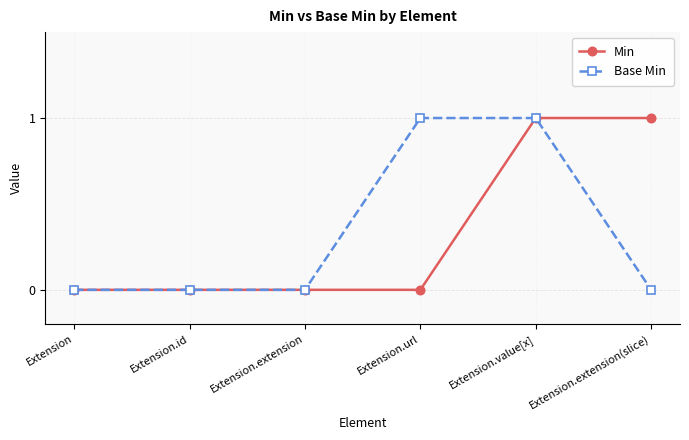

Is the value of Base Min at Extension.value[x] greater than the value of Min at Extension.url?

Yes